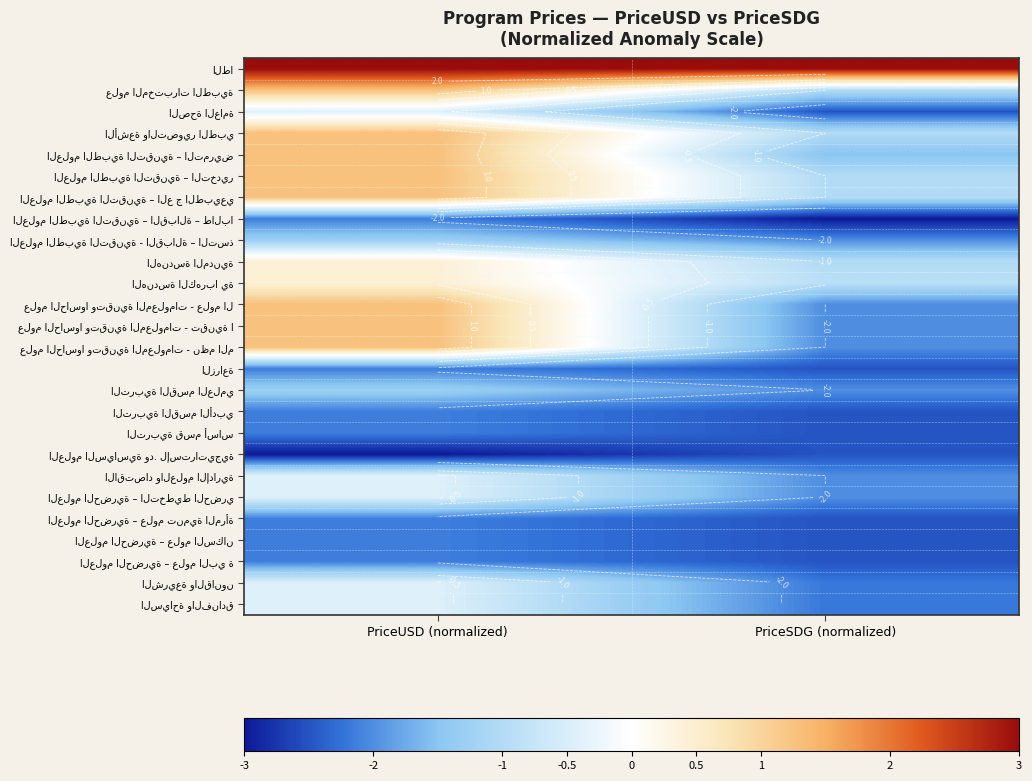

Rank the series at PriceUSD (normalized) from lowest to highest value.

العلوم السياسية ود. لإستراتيجية, العلوم الطبية التقنية – القبالة – طالبا, الزراعة, التربية القسم الأدبي, التربية قسم أساس, العلوم الحضرية – علوم تنمية المرأة, العلوم الحضرية – علوم السكان, العلوم الحضرية – علوم البي ة, العلوم الطبية التقنية - القبالة – التسذ, التربية القسم العلمي, الصحة العامة, الاقتصاد والعلوم الإدارية, العلوم الحضرية – التخطيط الحضري, الشريعة والقانون, السياحة والفنادق, الهندسة المدنية, الهندسة الكهربا ية, علوم المختبرات الطبية, الأشعة والتصوير الطبي, العلوم الطبية التقنية – التمريض, العلوم الطبية التقنية – التخدير, العلوم الطبية التقنية – الع ج الطبيعي, علوم الحاسوا وتقنية المعلومات - علوم ال, علوم الحاسوا وتقنية المعلومات - تقنية ا, علوم الحاسوا وتقنية المعلومات - نظم الم, الطا